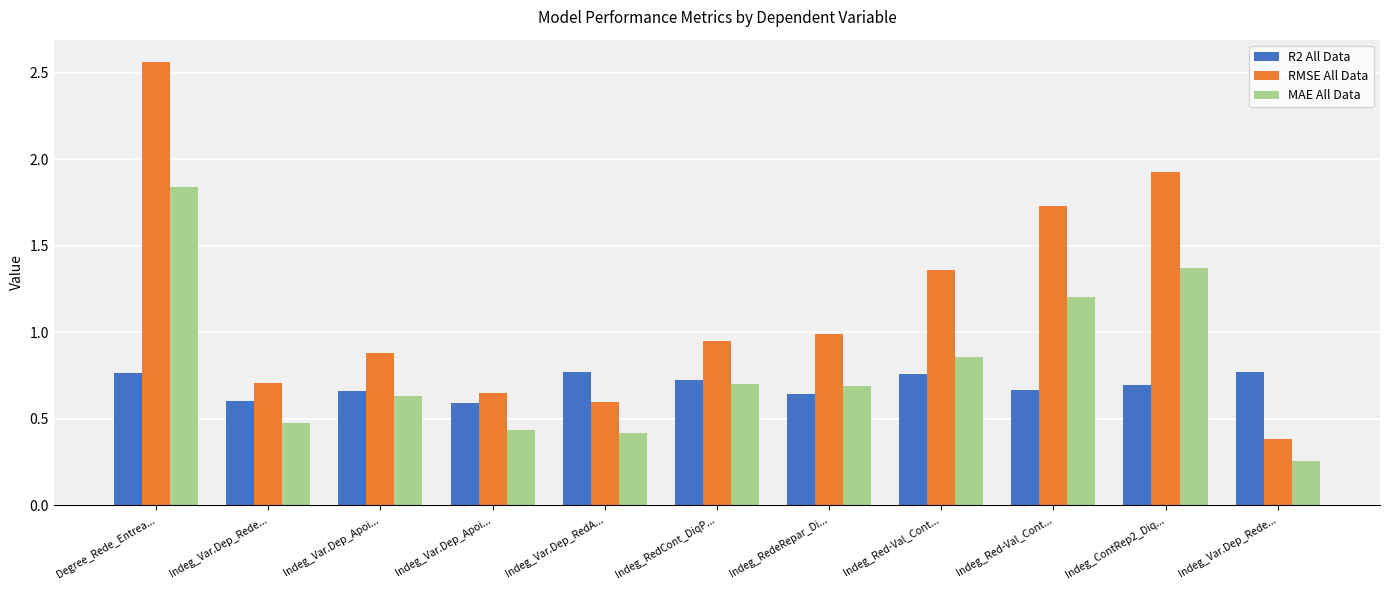

Which series has the largest total across all categories?

RMSE All Data